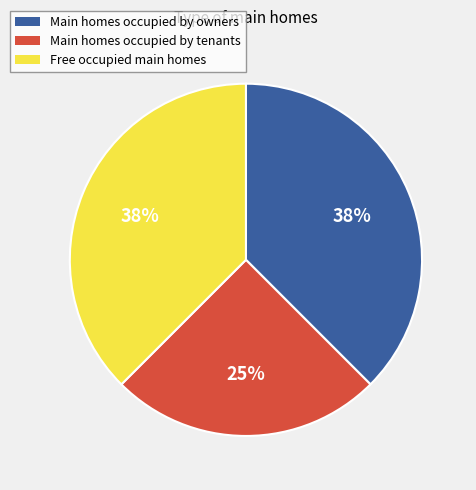

Does any single category account for the majority?

No